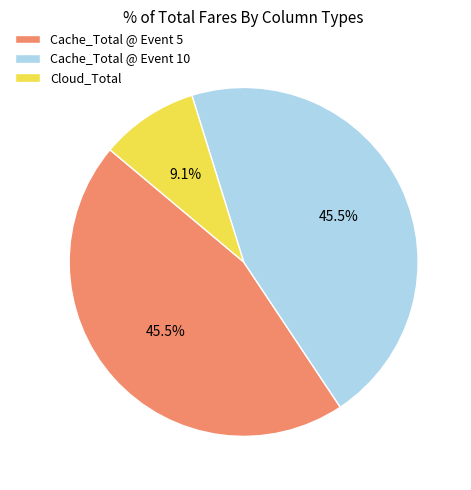

What is the smallest slice in the pie chart?

Cloud_Total